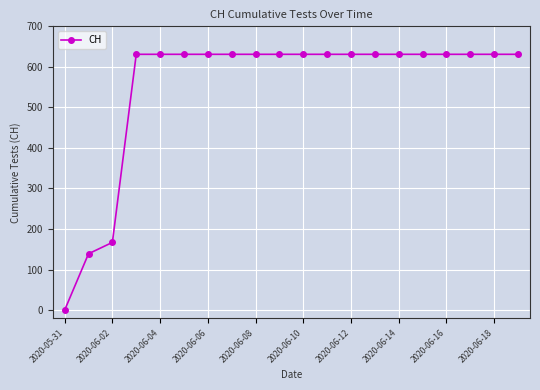

What is the value of the 10th point from the left?

631